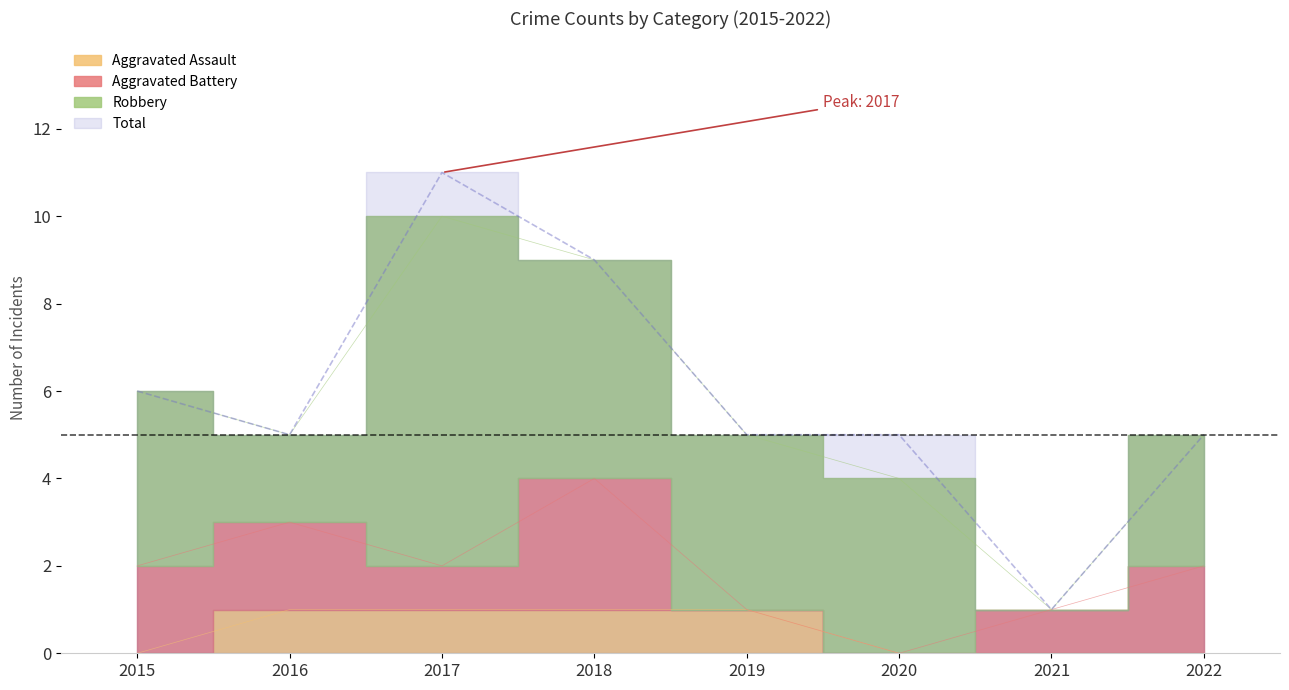

How many data points does each series have?

8